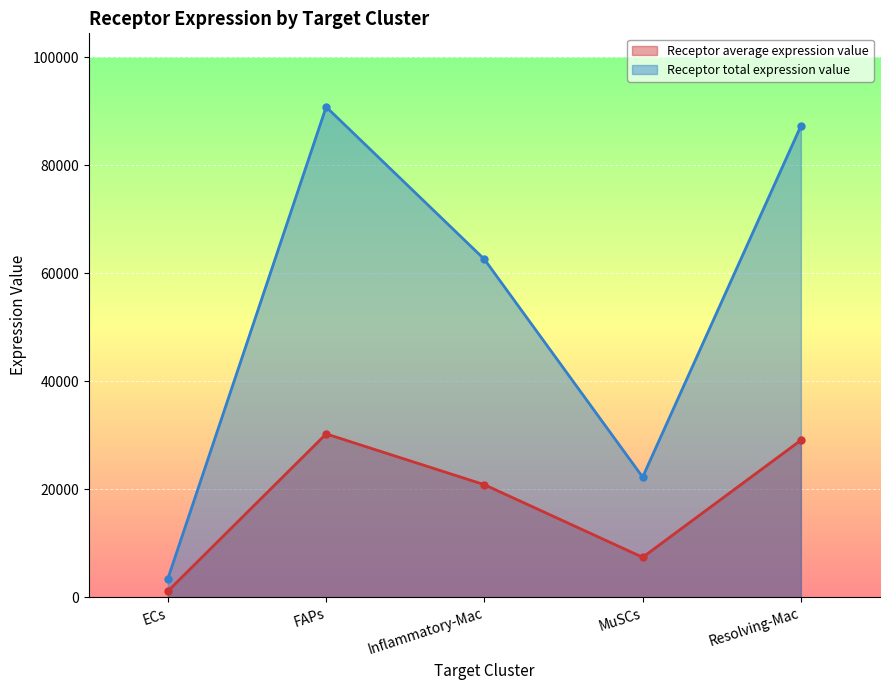

What is the label of the 5th point from the right?

ECs